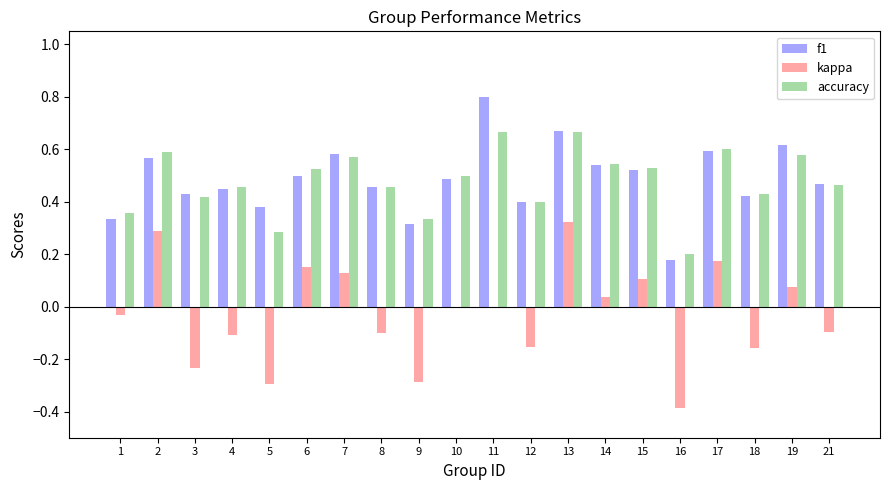

How many data points does each series have?

20